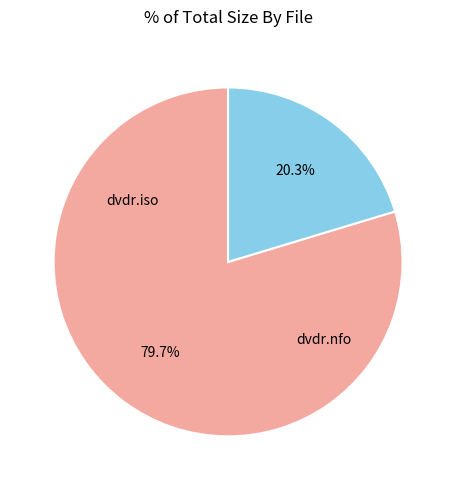

Is there a majority slice in this chart?

Yes